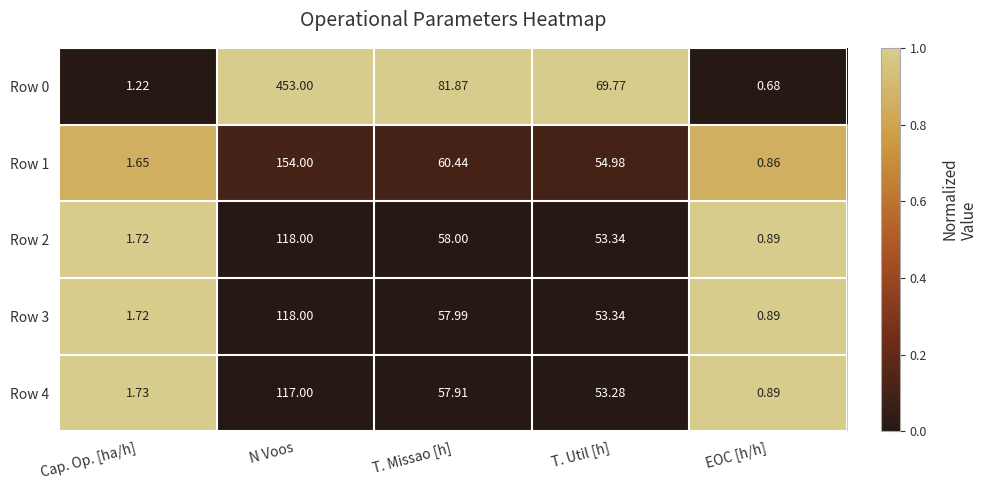

Which category has the lowest value across all series?

EOC [h/h]